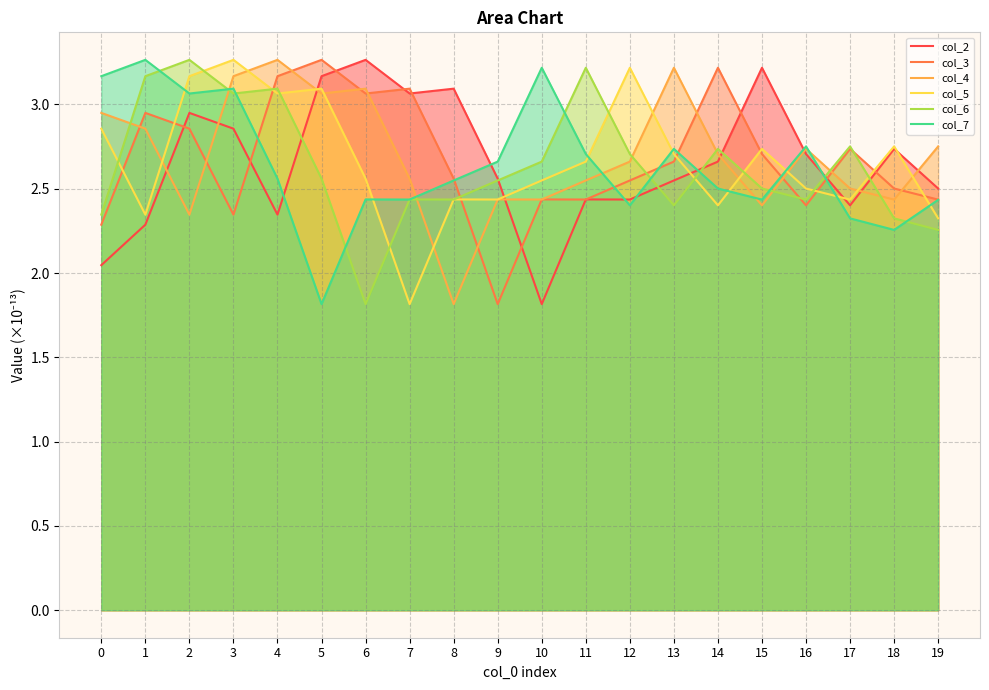

Between 2 and 6, which series saw the biggest shift?

col_6